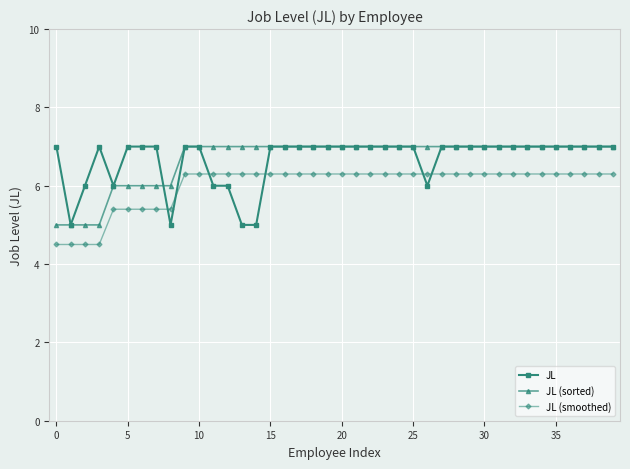

True or false: JL and JL (smoothed) cross at least once.

True